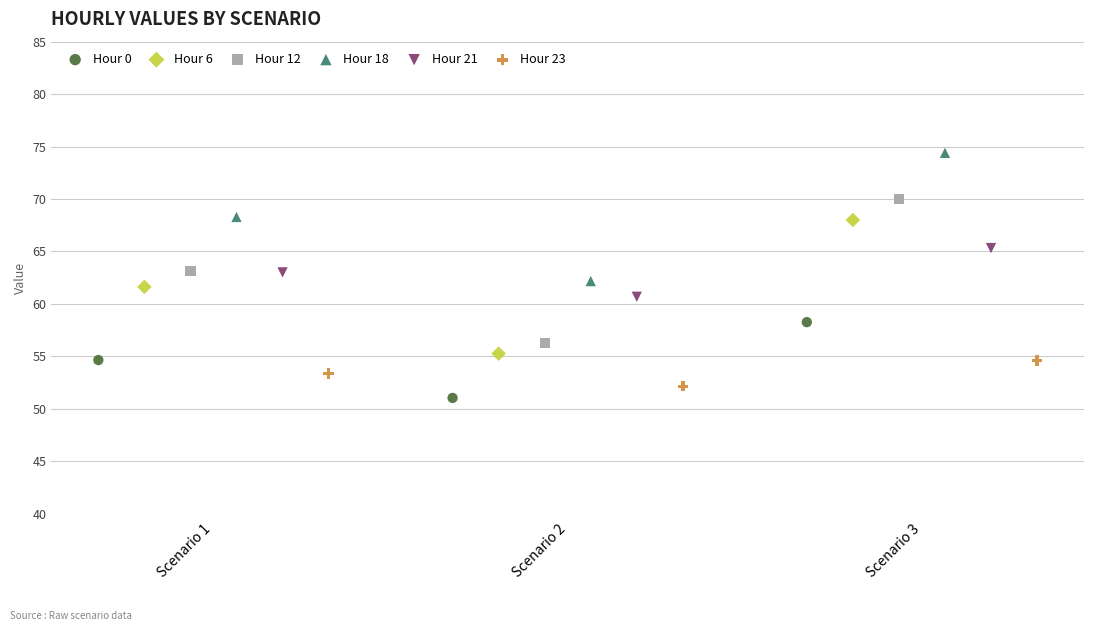

Which series has the widest spread of Y values?

Hour 12